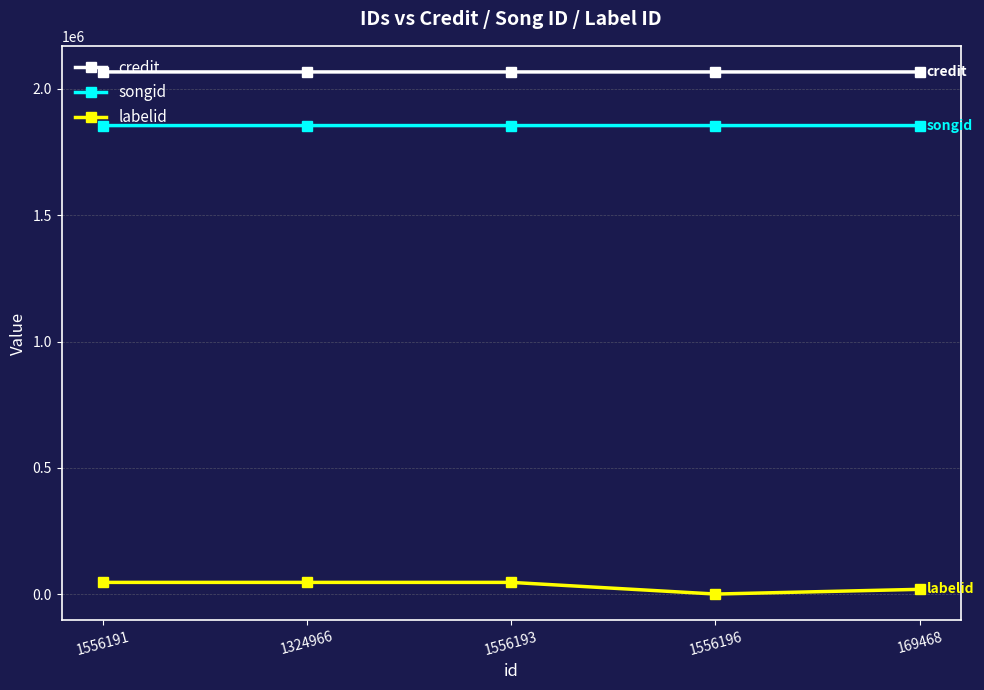

What is the spread (max minus min) of values at 1556196?

2067400